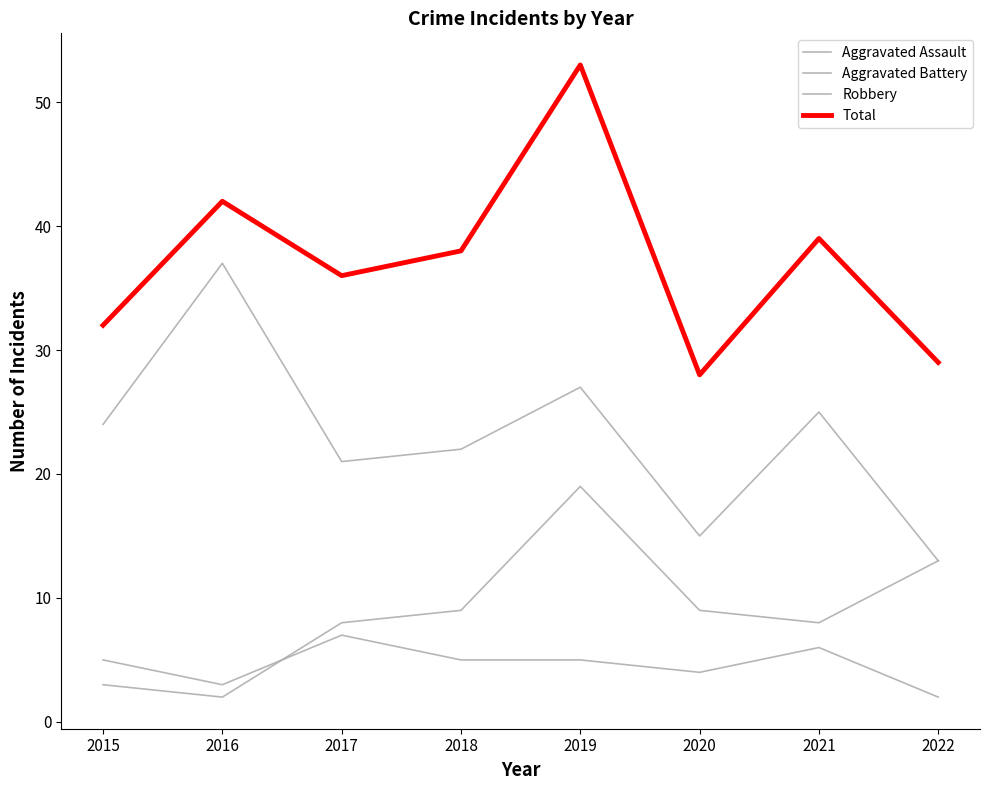

How many lines are shown in the chart?

4